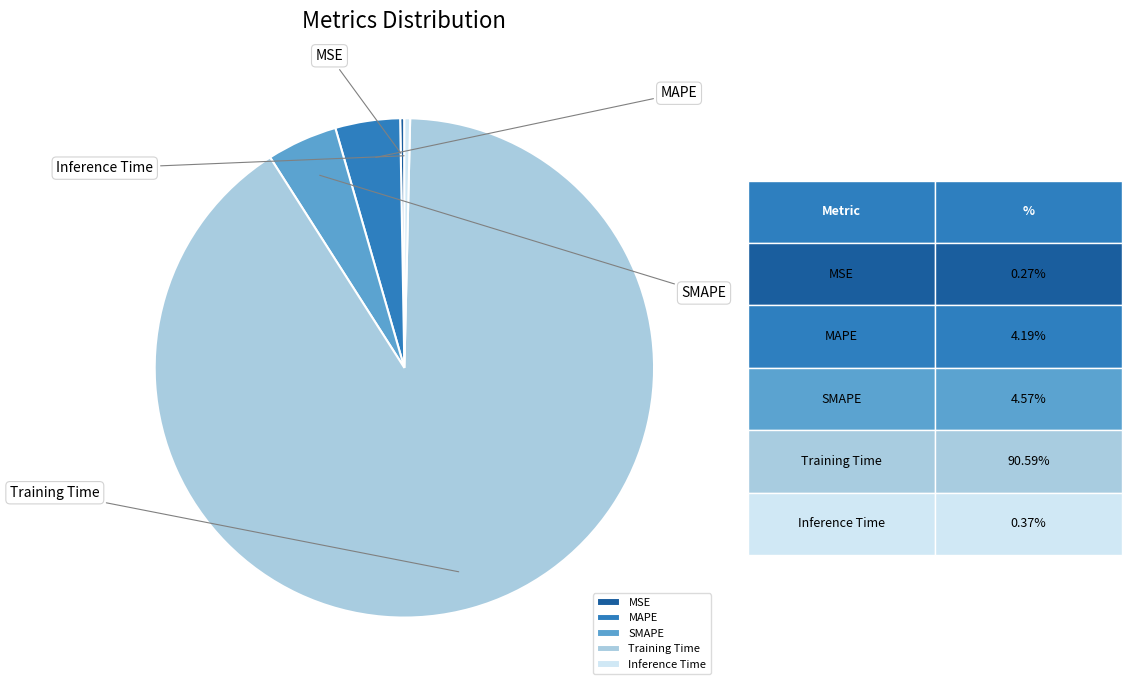

To the nearest percent, what is the difference between the largest and smallest slice percentages?

90%